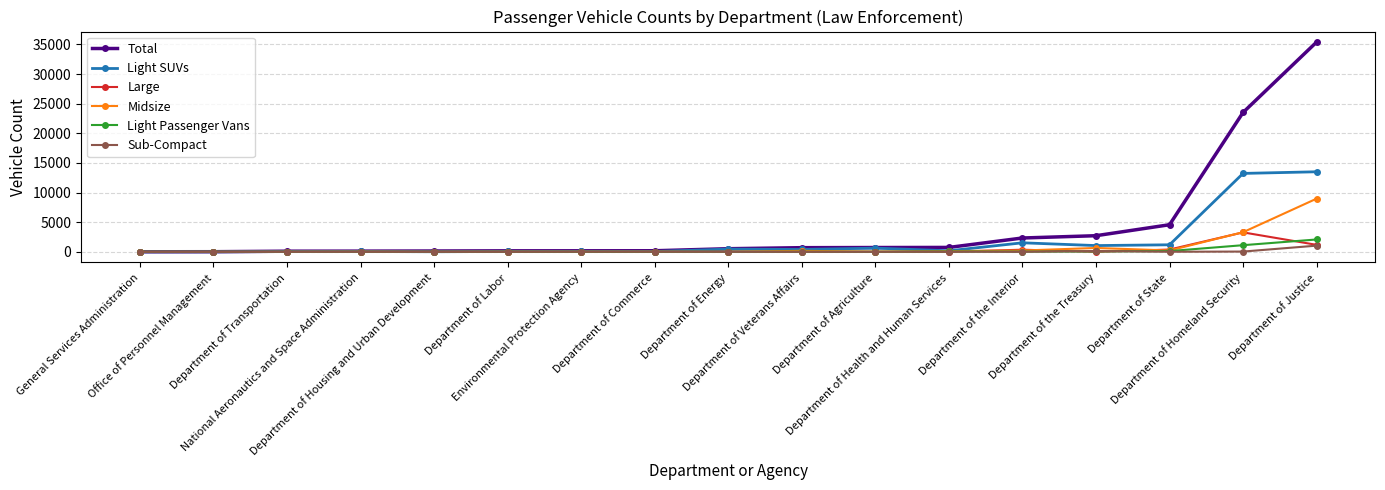

Which series has the largest total across all categories?

Total